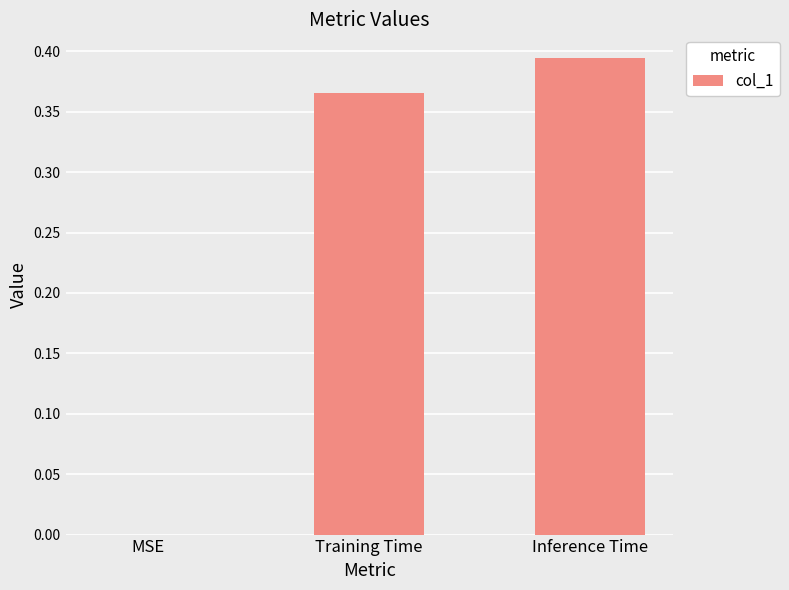

Is it true that the value at Training Time is 0.1?

False